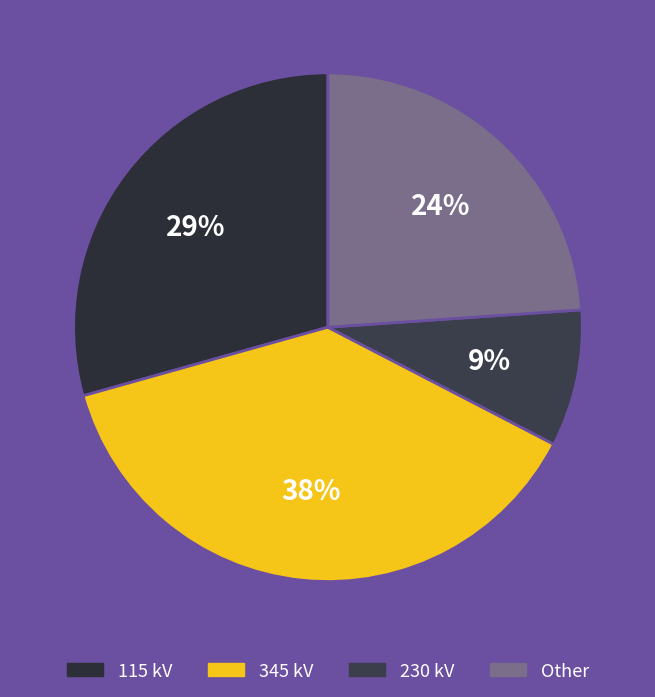

Which category has the smallest portion of the pie?

230 kV